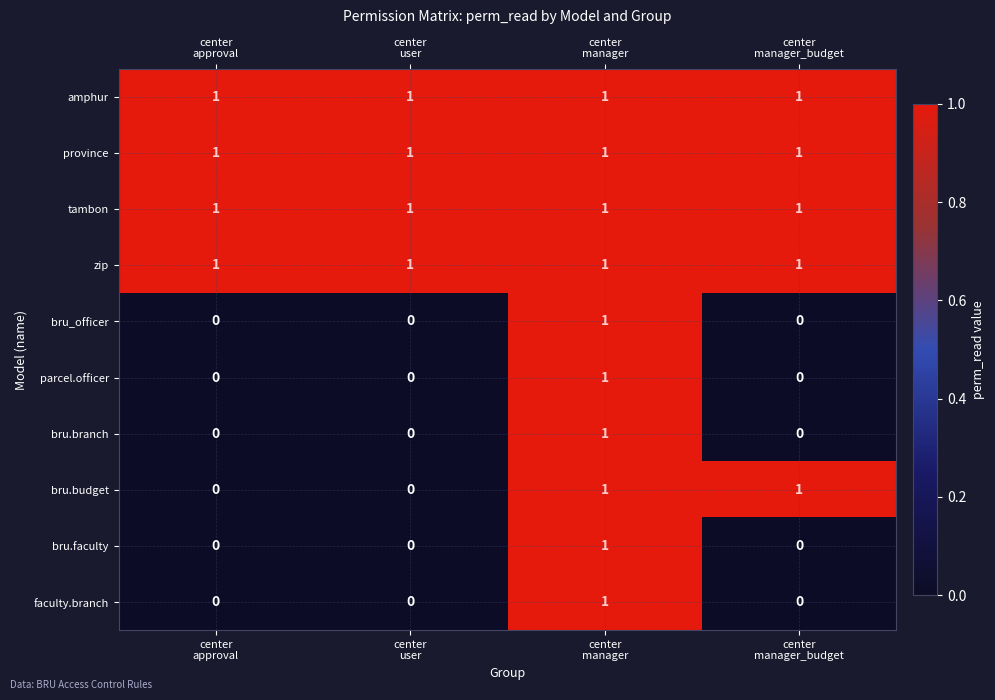

At how many categories does at least one series exceed 0?

4